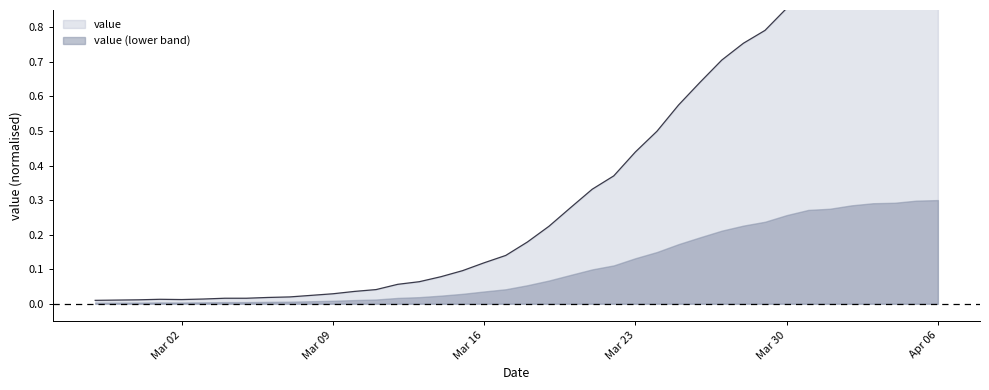

List the labels in order of value, smallest first.

2020-02-27, 2020-02-28, 2020-02-29, 2020-03-02, 2020-03-01, 2020-03-03, 2020-03-04, 2020-03-05, 2020-03-06, 2020-03-07, 2020-03-08, 2020-03-09, 2020-03-10, 2020-03-11, 2020-03-12, 2020-03-13, 2020-03-14, 2020-03-15, 2020-03-16, 2020-03-17, 2020-03-18, 2020-03-19, 2020-03-20, 2020-03-21, 2020-03-22, 2020-03-23, 2020-03-24, 2020-03-25, 2020-03-26, 2020-03-27, 2020-03-28, 2020-03-29, 2020-03-30, 2020-03-31, 2020-04-01, 2020-04-02, 2020-04-03, 2020-04-04, 2020-04-05, 2020-04-06